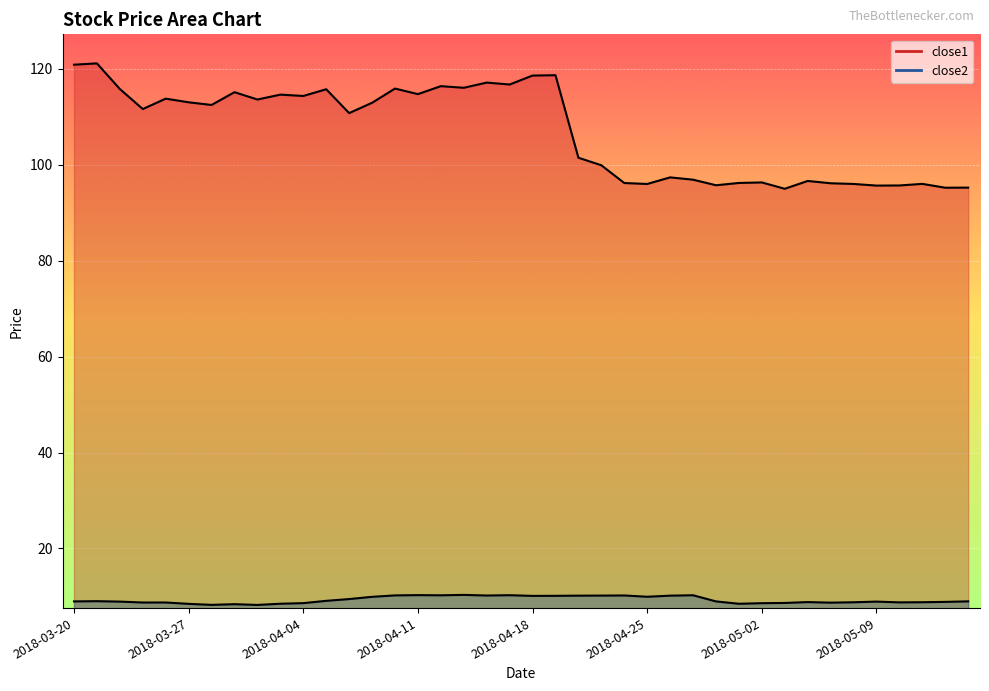

What position from the right is 2018-04-17?

21